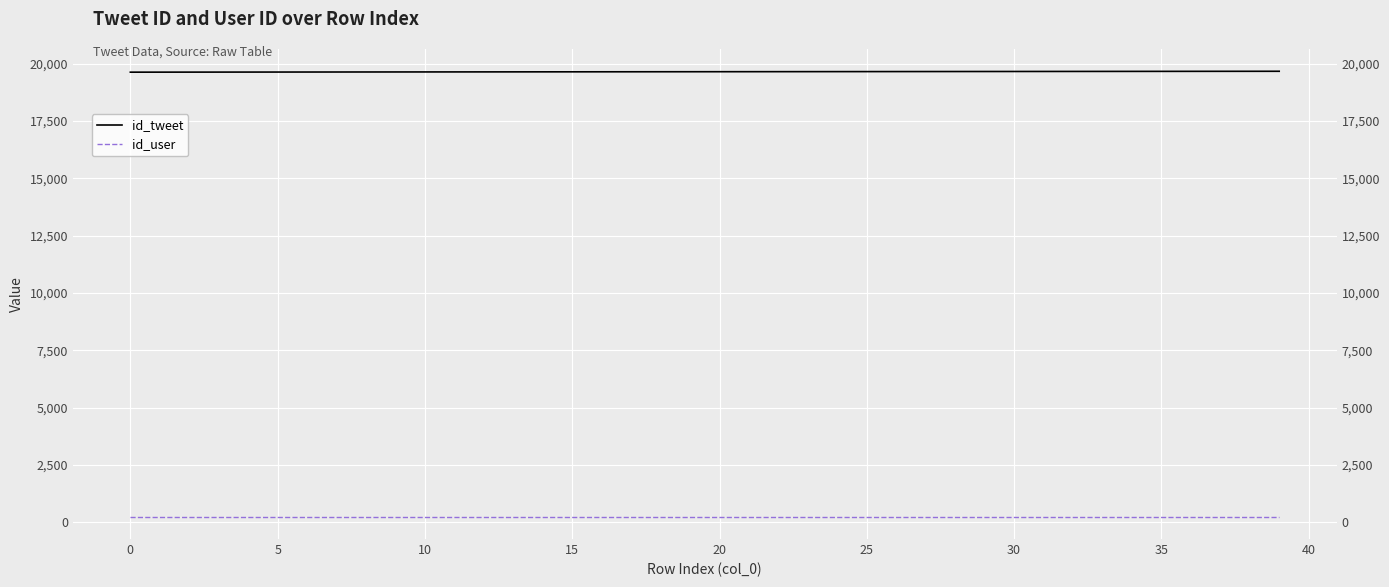

Is it true that id_user equals 238 at 10?

True